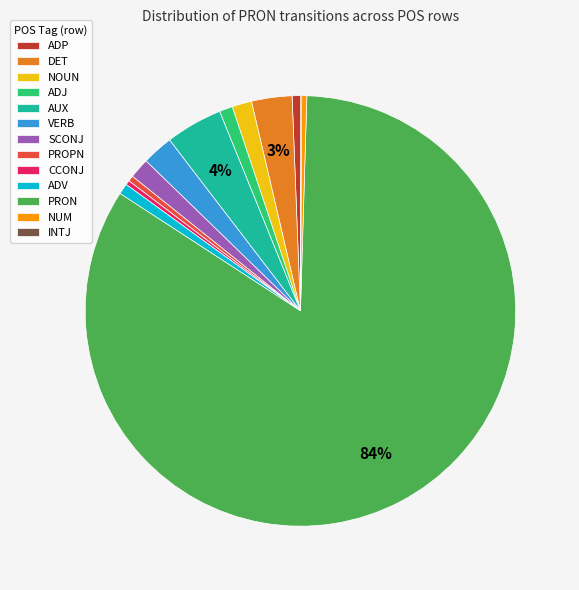

What percentage is the DET slice, to the nearest percent?

3%